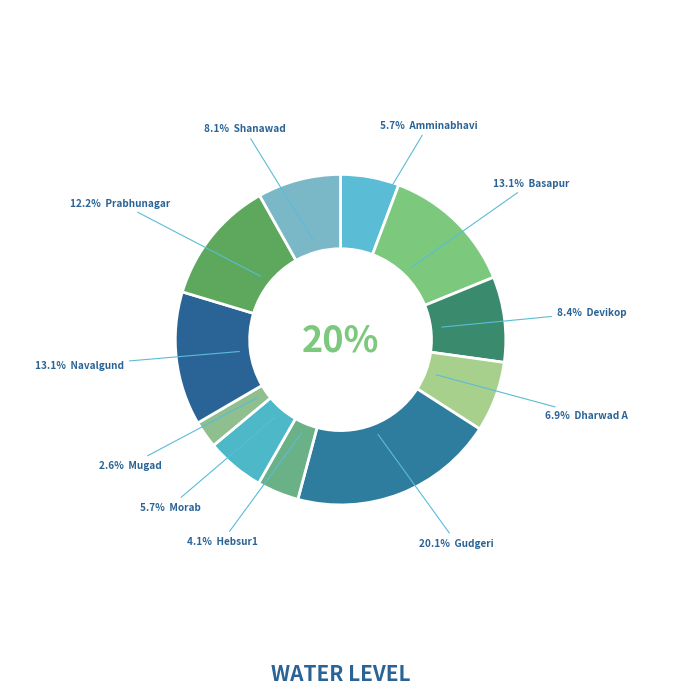

How much of the chart is everything except Hebsur1?

95.9%